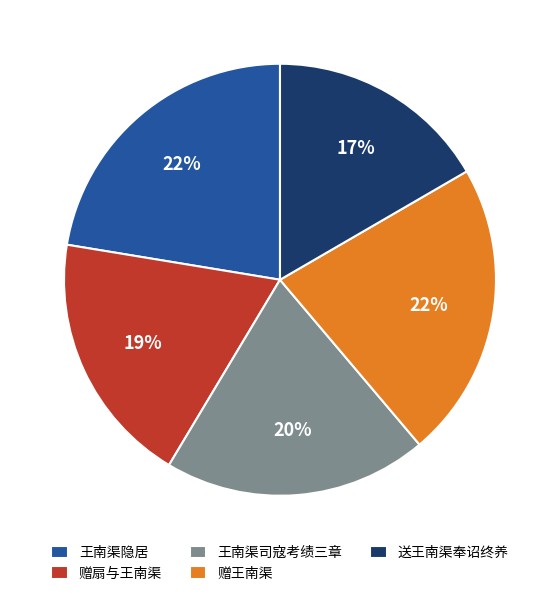

To the nearest percent, what portion does 送王南渠奉诏终养 represent?

17%